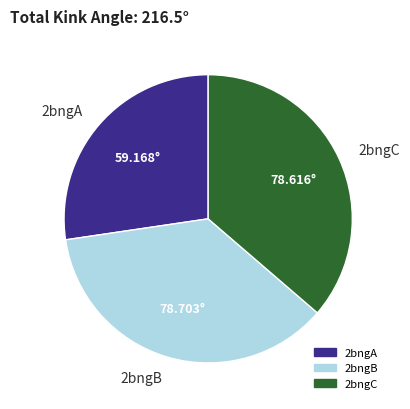

Is there any slice that represents more than half of the pie?

No